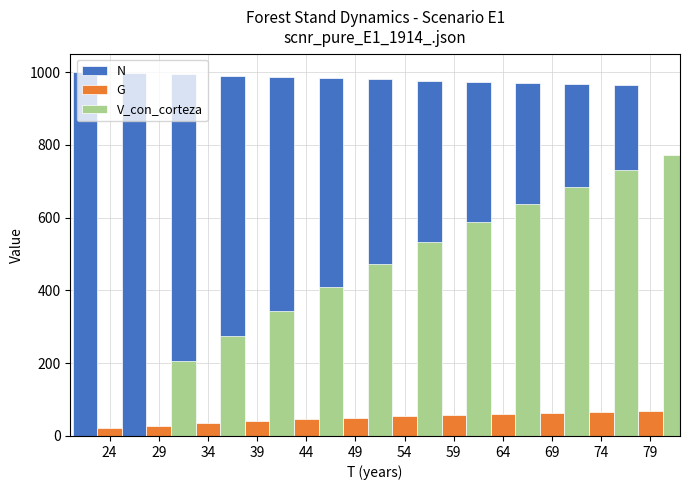

The value of N at 13 is 1673.3. True or false?

False